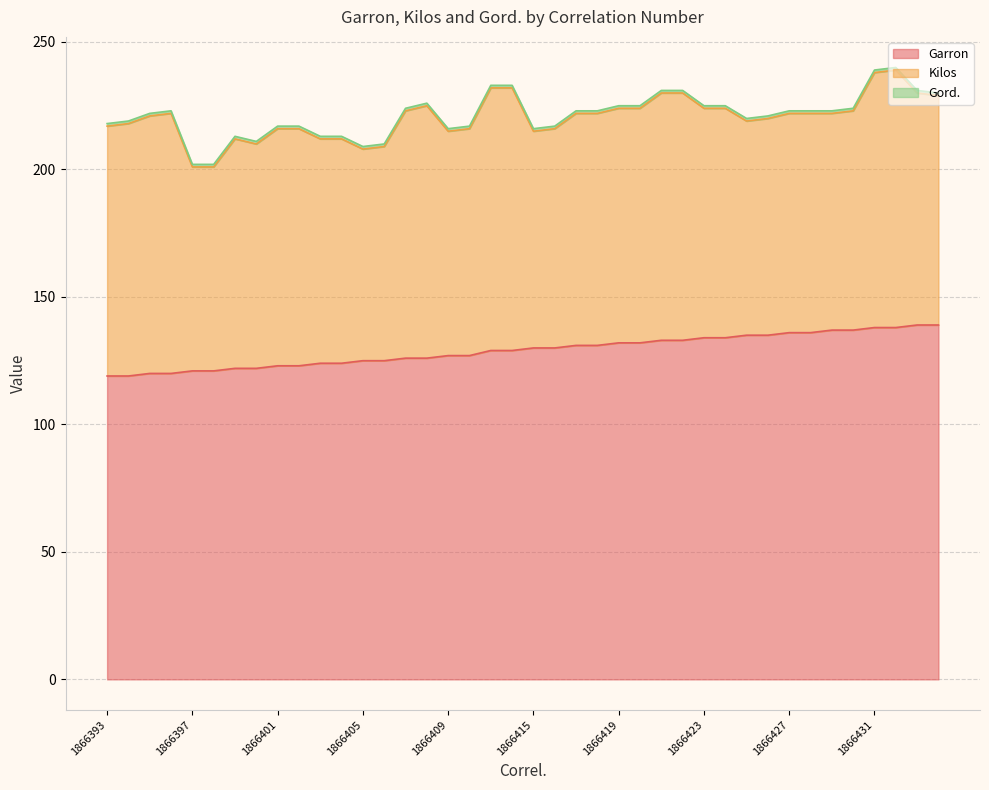

True or false: Kilos has a value of 93 at 1866402.

True